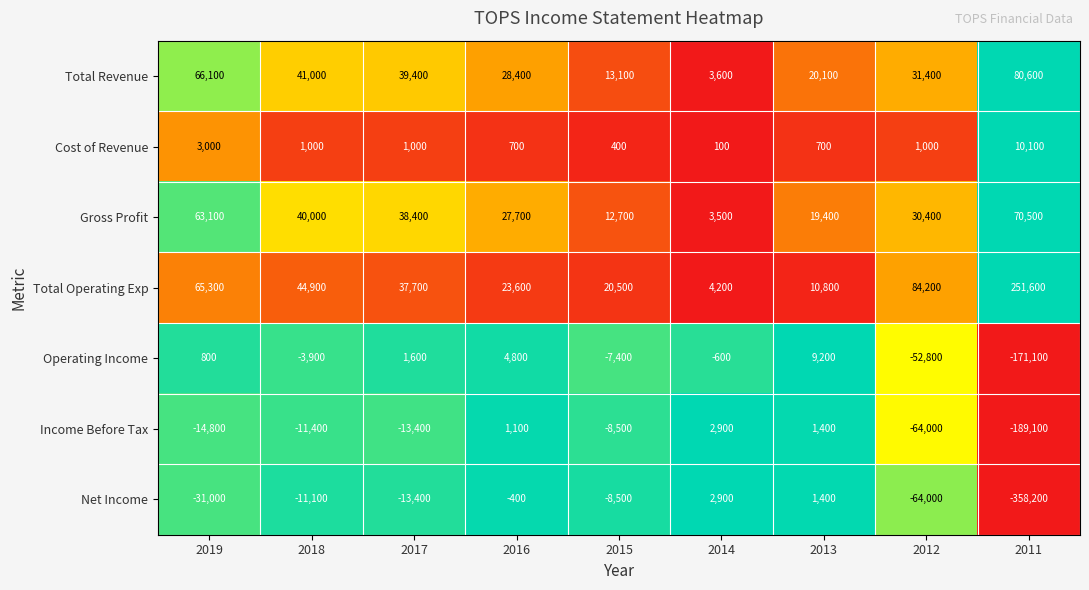

What is the difference between the second highest and second lowest values in the Operating Income series?

57600